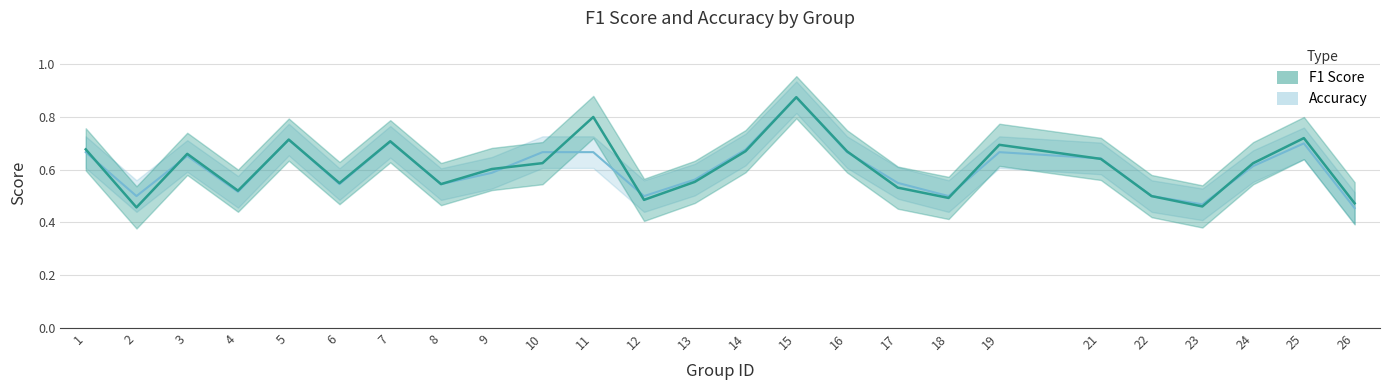

What is the difference between the second highest and minimum values in the accuracy series?

0.3